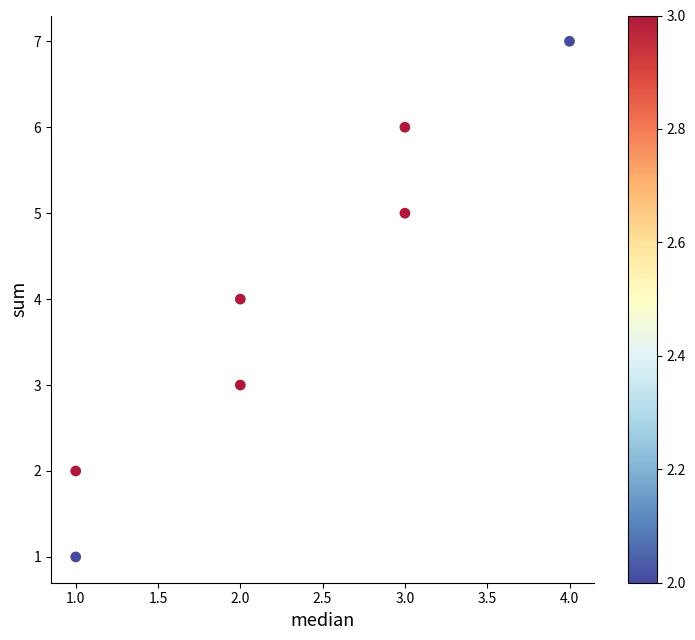

What is the average Y value?

4